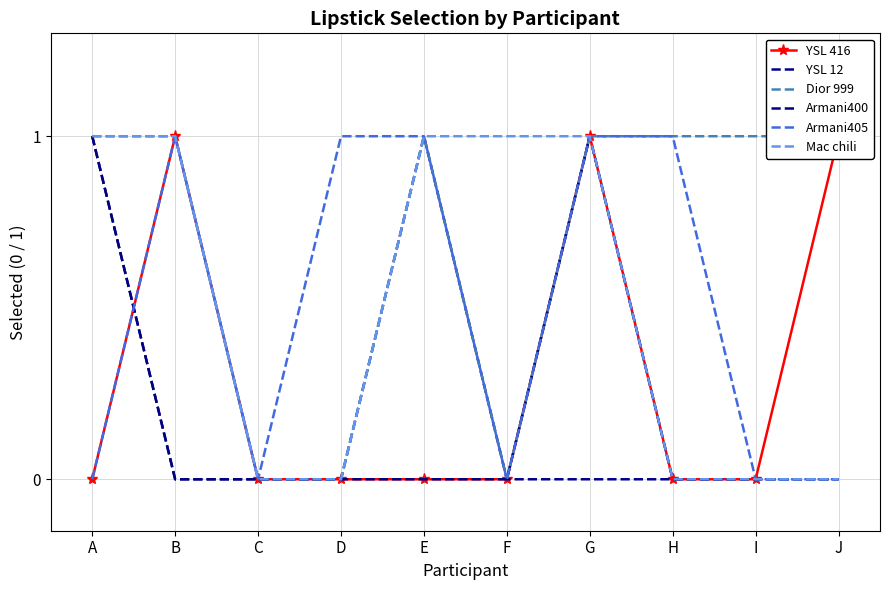

List the series in order of their peak value, highest first.

YSL 416, YSL 12, Dior 999, Armani400, Armani405, Mac chili